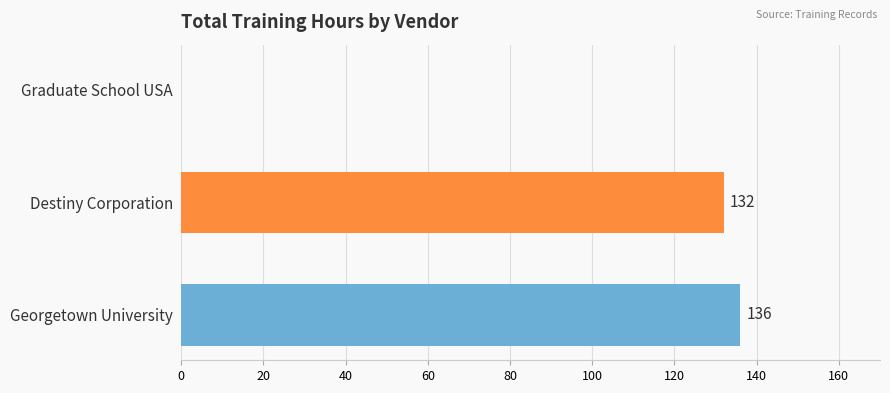

What is the approximate value at Destiny Corporation, to the nearest 50?

150